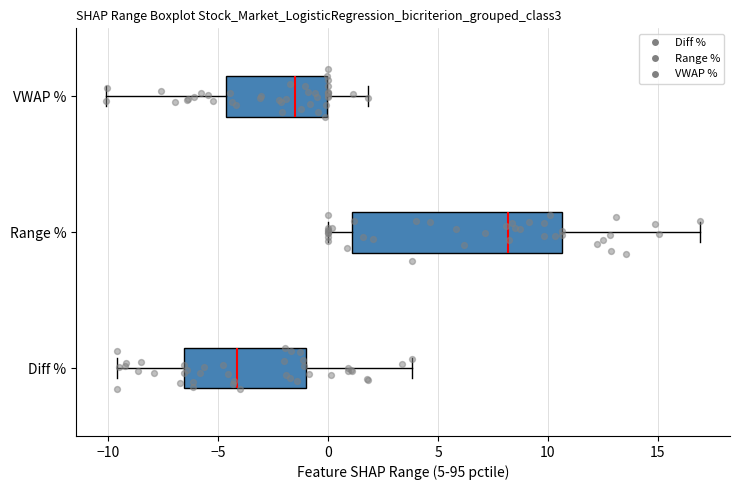

Which box's median line is the furthest to the left?

Diff %